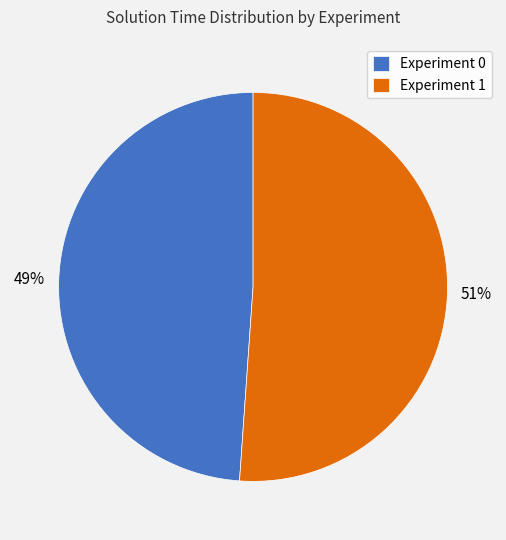

Is the sum of Experiment 0 and Experiment 1 greater than half?

Yes